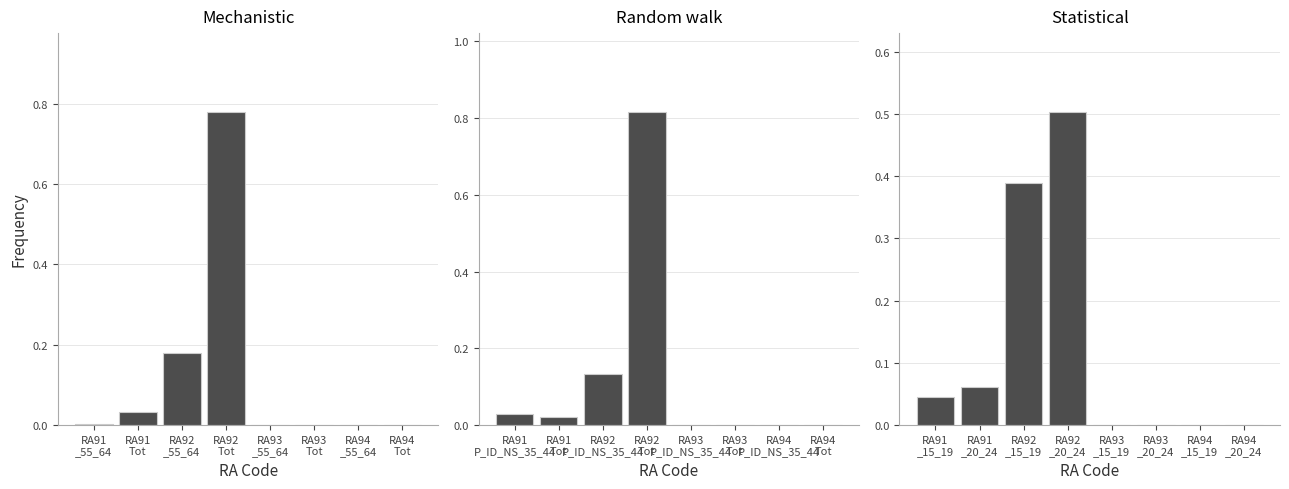

What is the average value of the Panel 3 series?

0.1